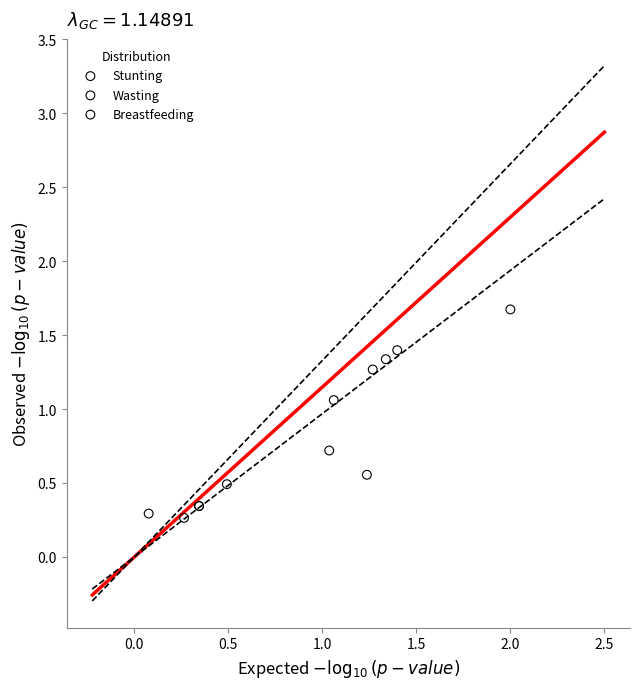

Which series has the widest spread of Y values?

Breastfeeding